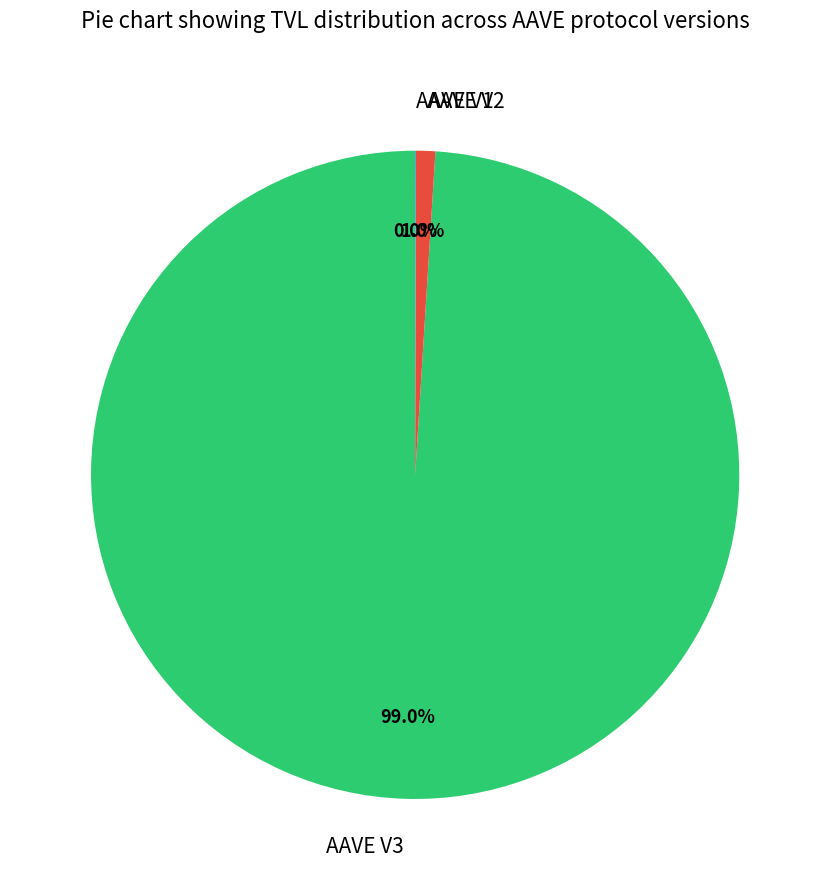

Is it true that AAVE V2 is 1% of the pie?

True